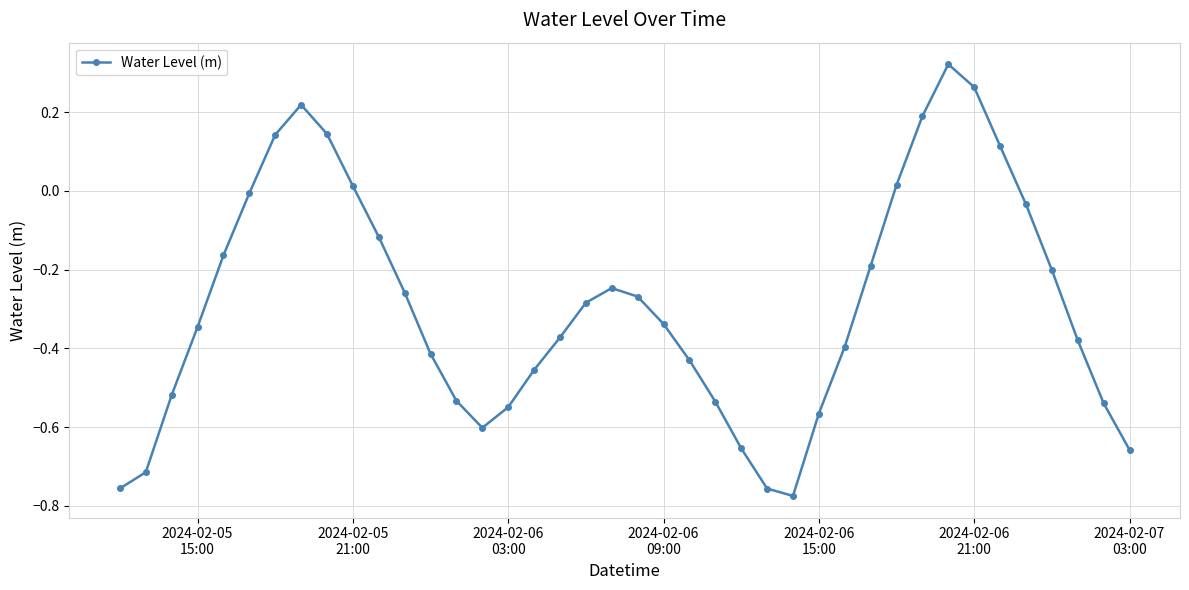

How many points are lower than both their immediate neighbors (excluding endpoints)?

2